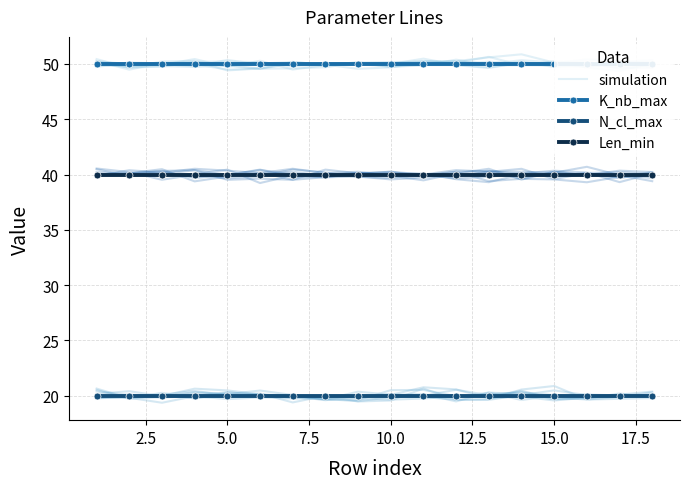

The value of K_nb_max at 0.0 is 11.3. True or false?

False